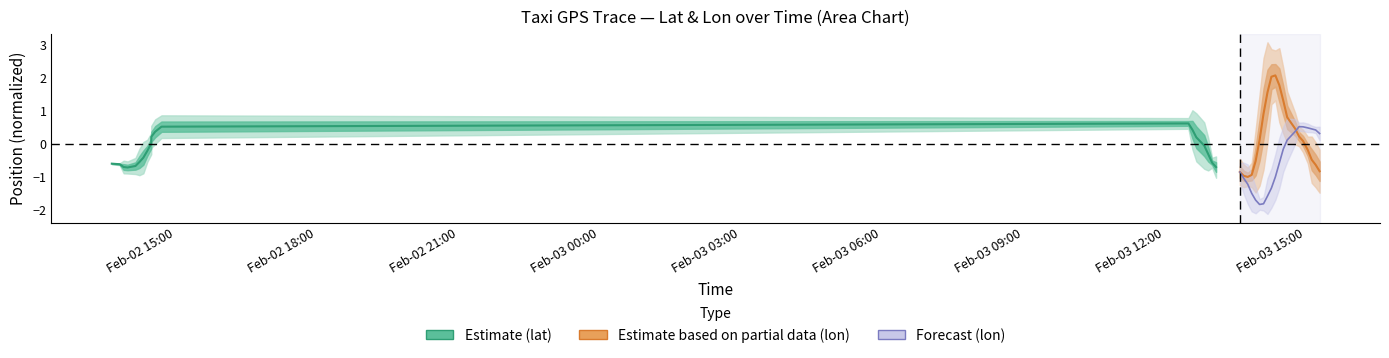

Does the chart have visible grid lines?

No